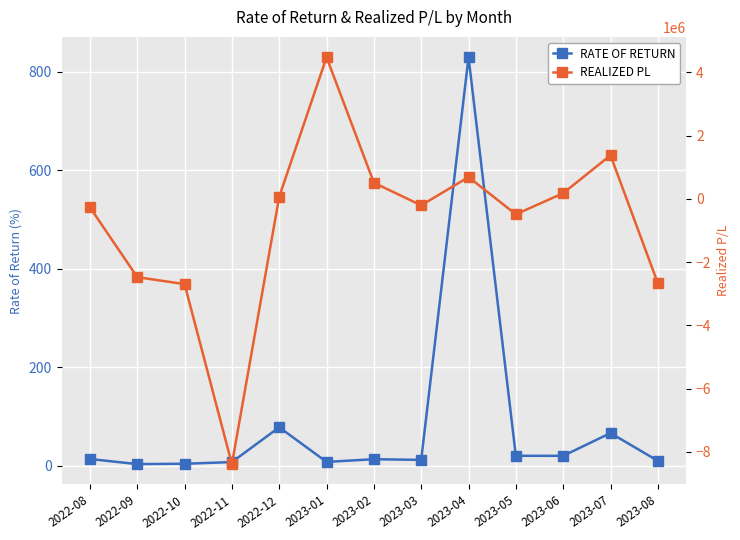

What is the value of the RATE OF RETURN point at the 10th from the left?

19.8